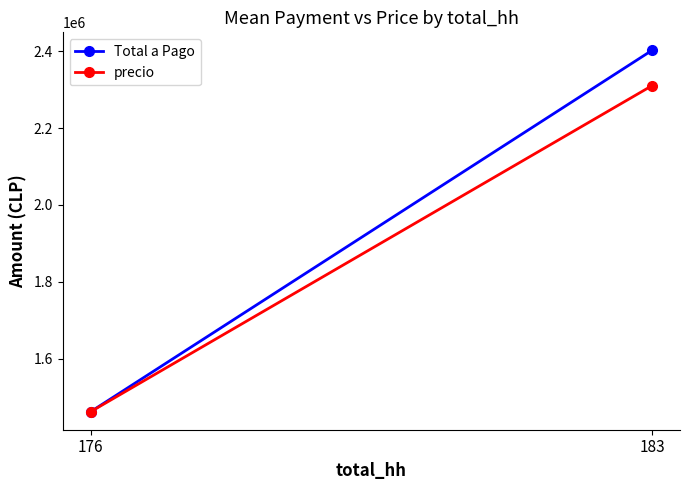

Is the value of Total a Pago at 183 greater than the value of precio at 183?

Yes